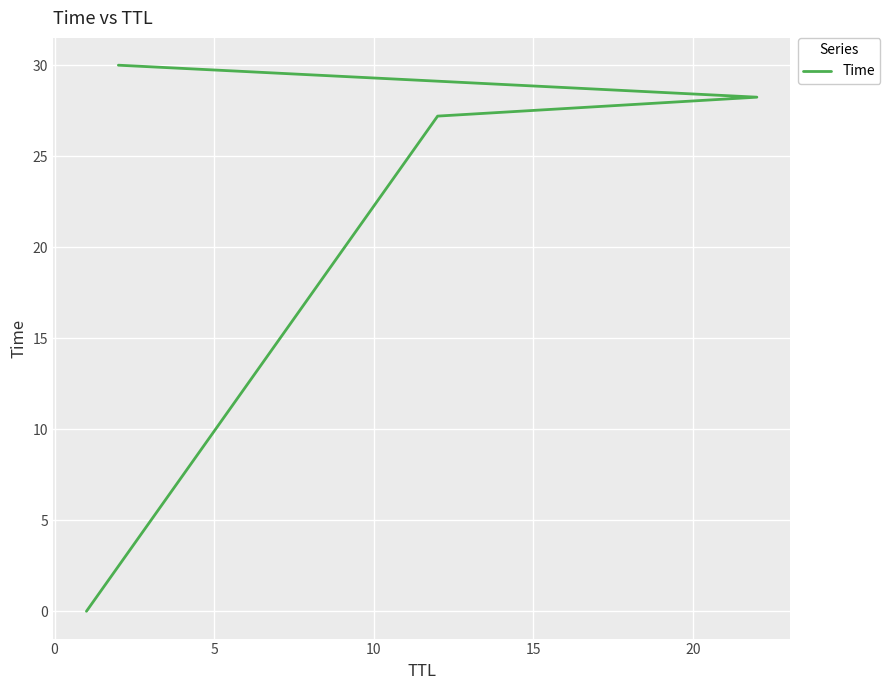

How many data points are above 28?

2